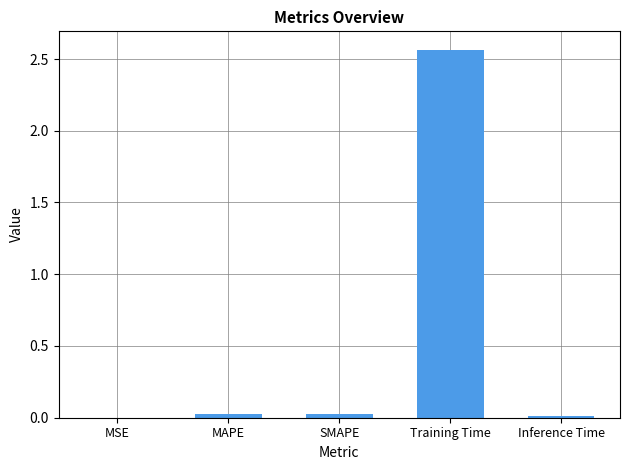

What is the average value?

0.5